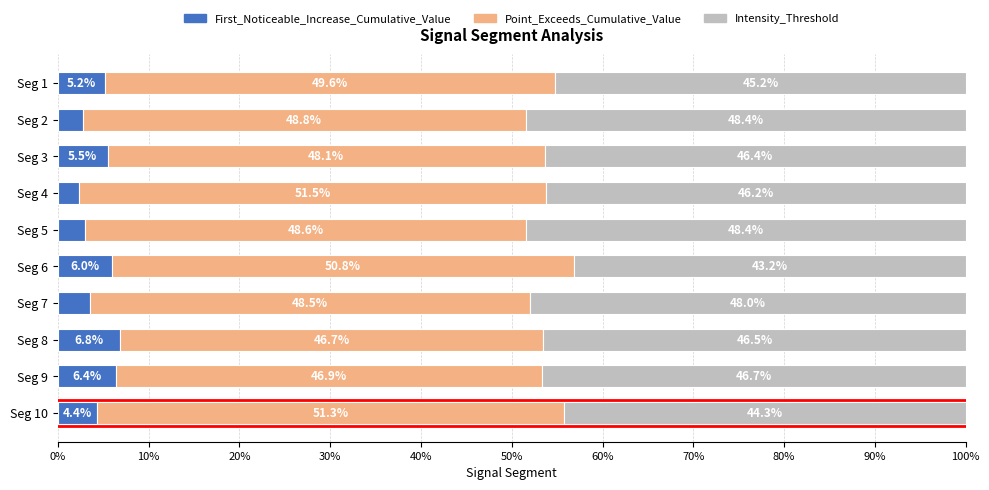

What is the total value across all series at Seg 10?

100.0